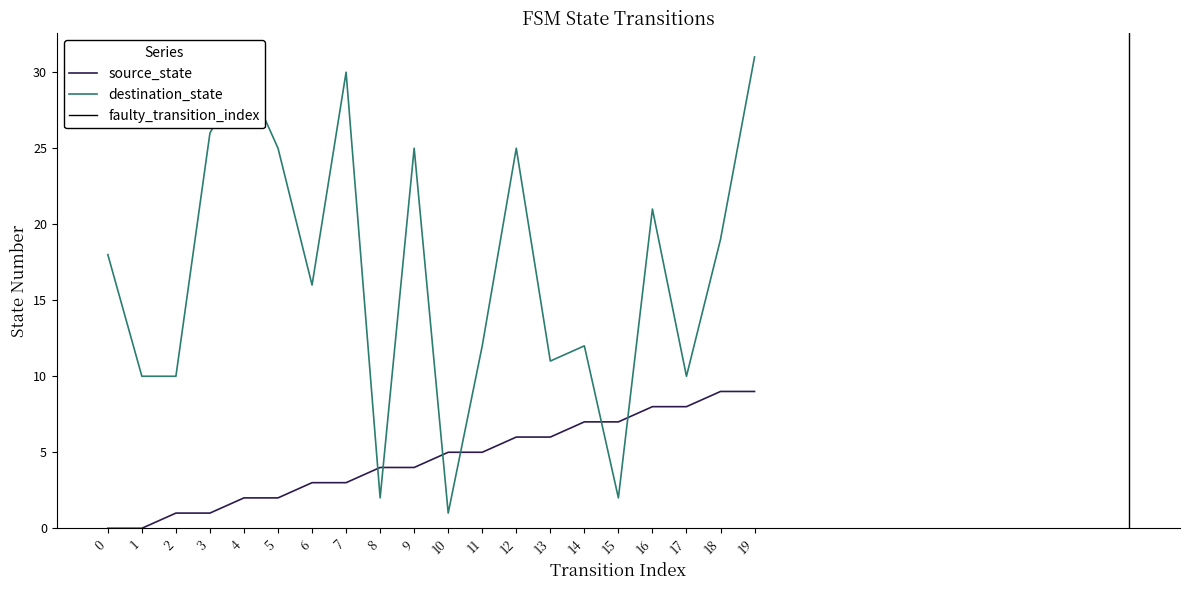

Is the value of destination_state at 11 greater than the value of source_state at 10?

Yes